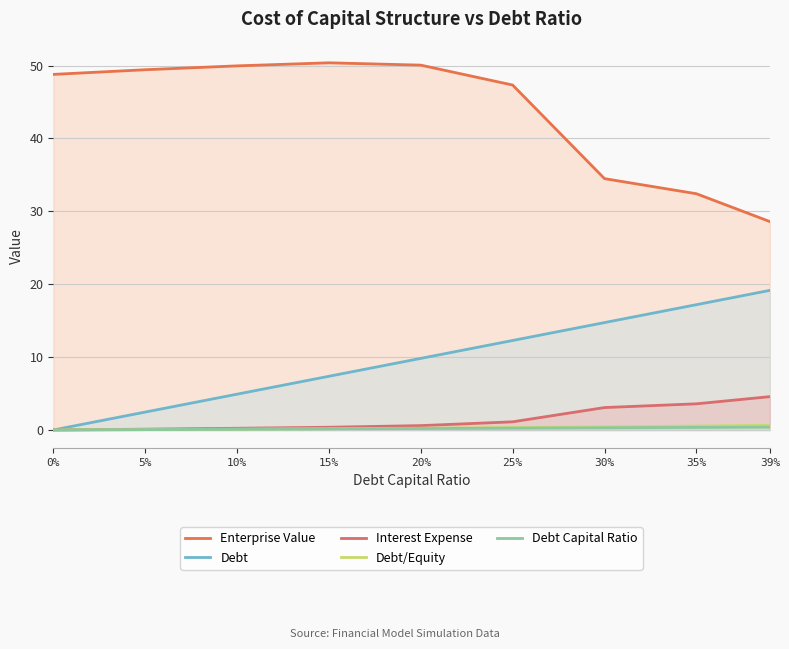

Does the chart have visible grid lines?

Yes